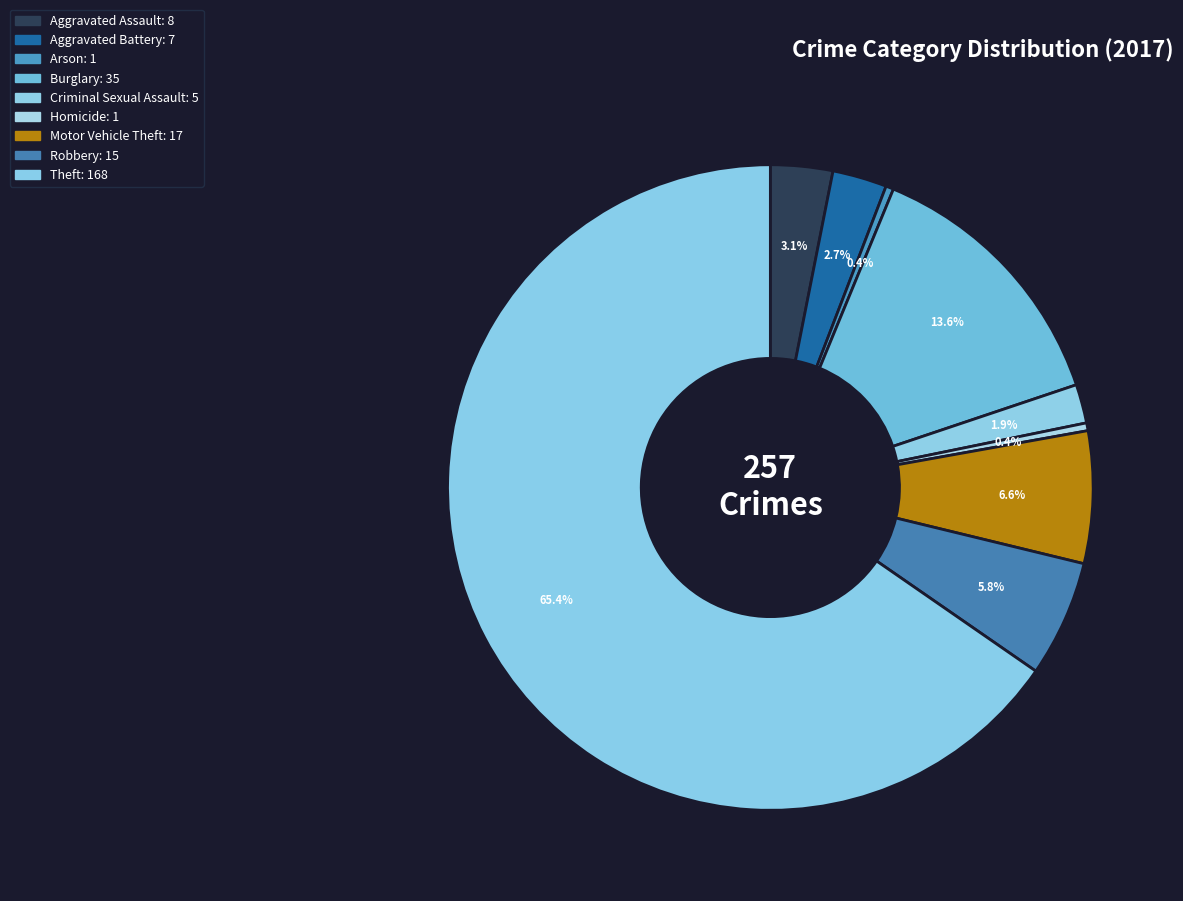

To the nearest percent, what is the difference between the largest and smallest slice percentages?

65%